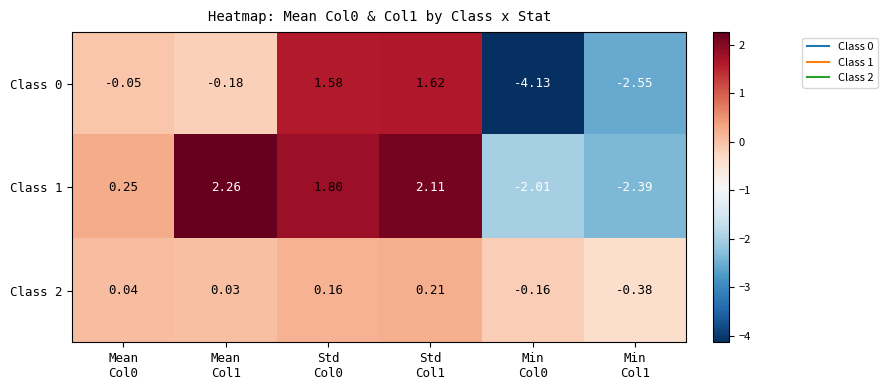

At how many categories does at least one series exceed -1?

6